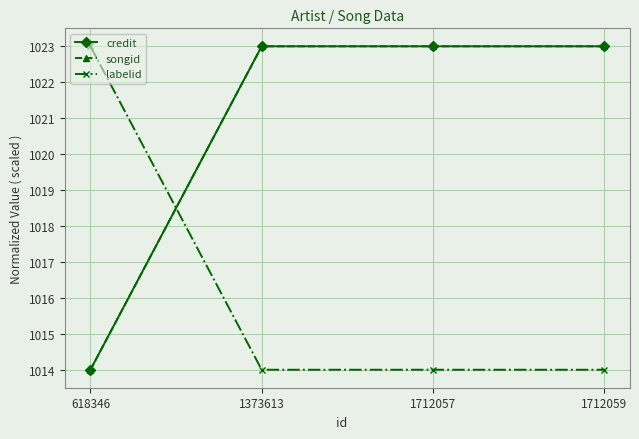

How many lines are shown in the chart?

3